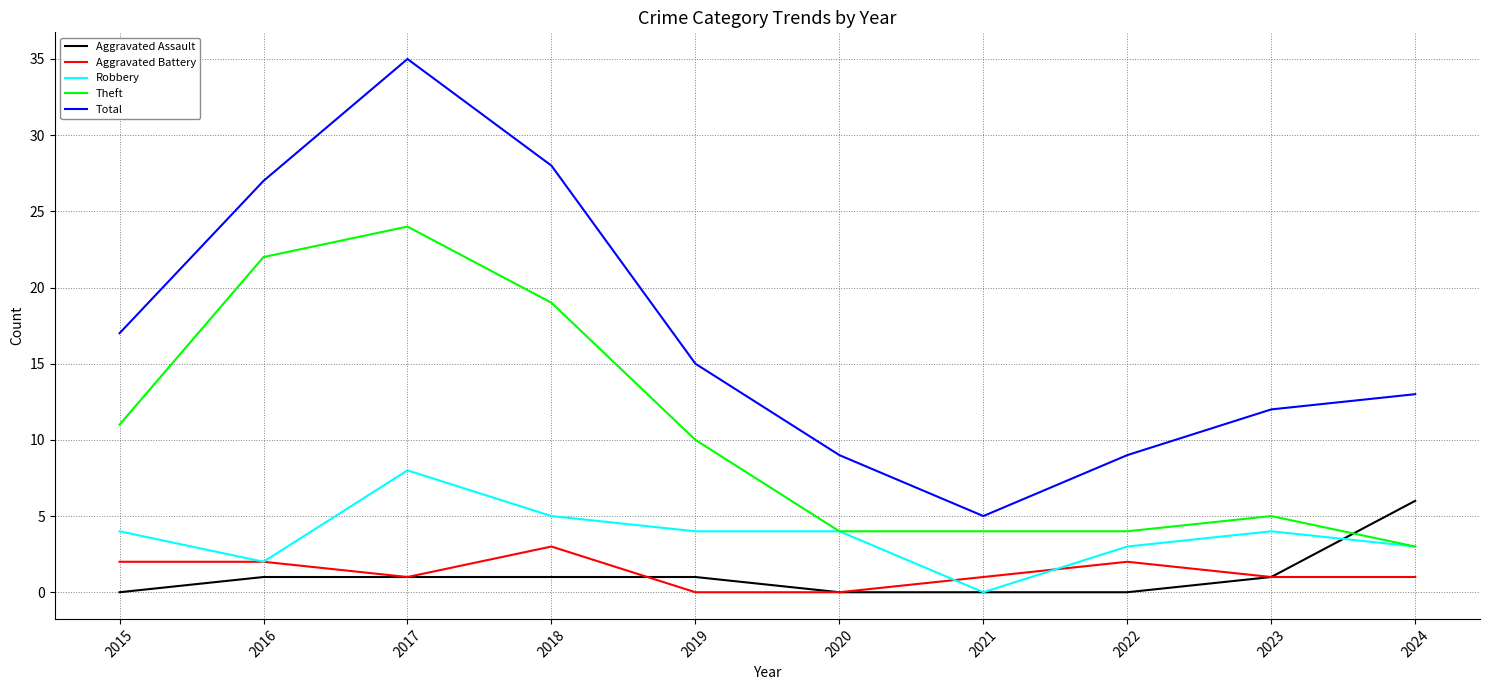

What are all the series names shown in the legend?

Aggravated Assault, Aggravated Battery, Robbery, Theft, Total